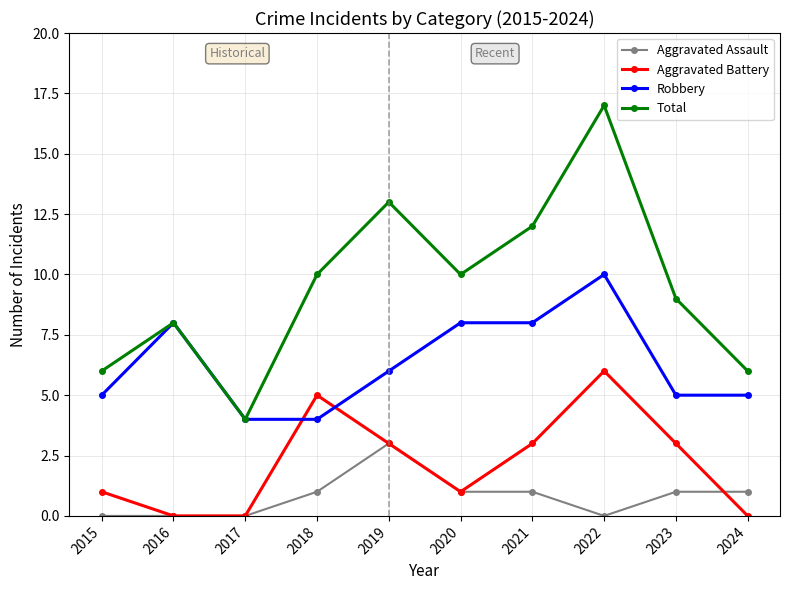

What is the maximum value for Aggravated Battery?

6